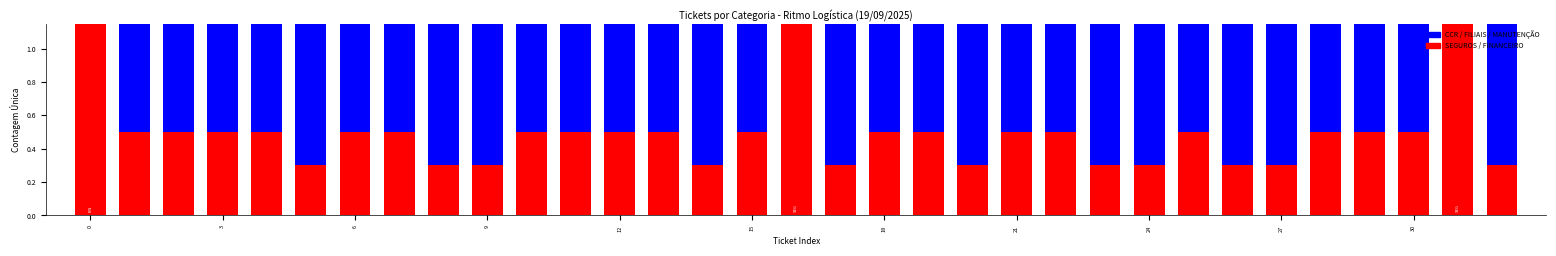

What is the label of the 19th bar from the right?

14